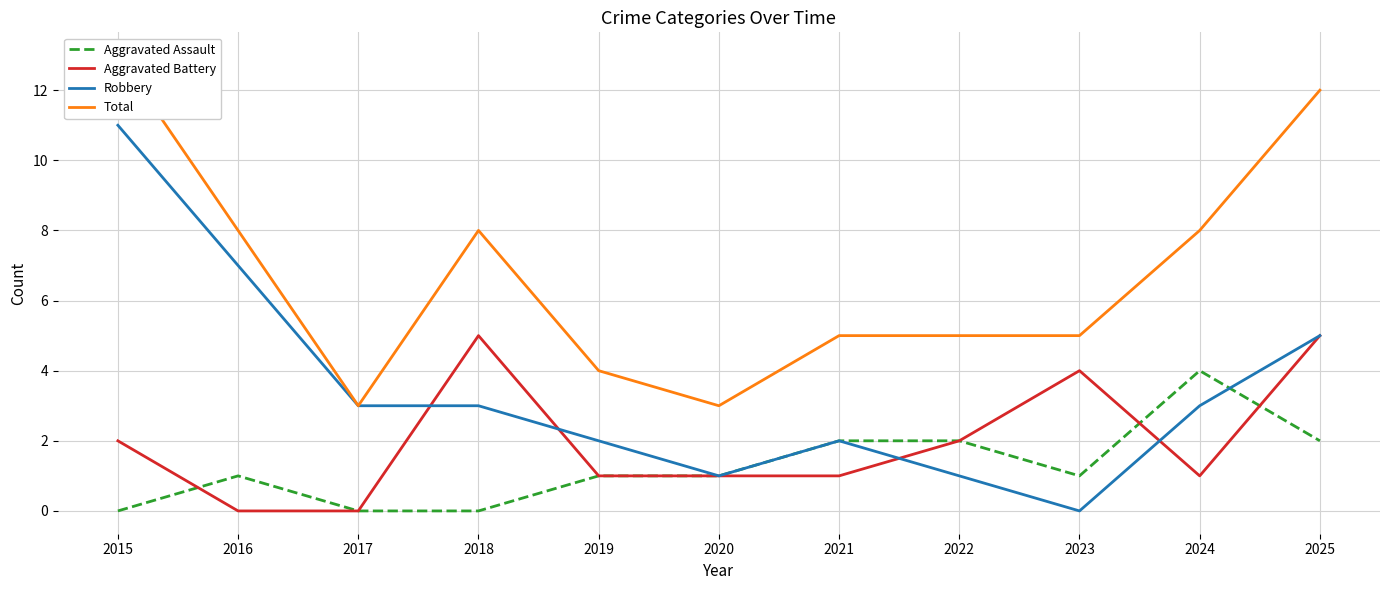

The Robbery series shows 7 at 2016. True or false?

True